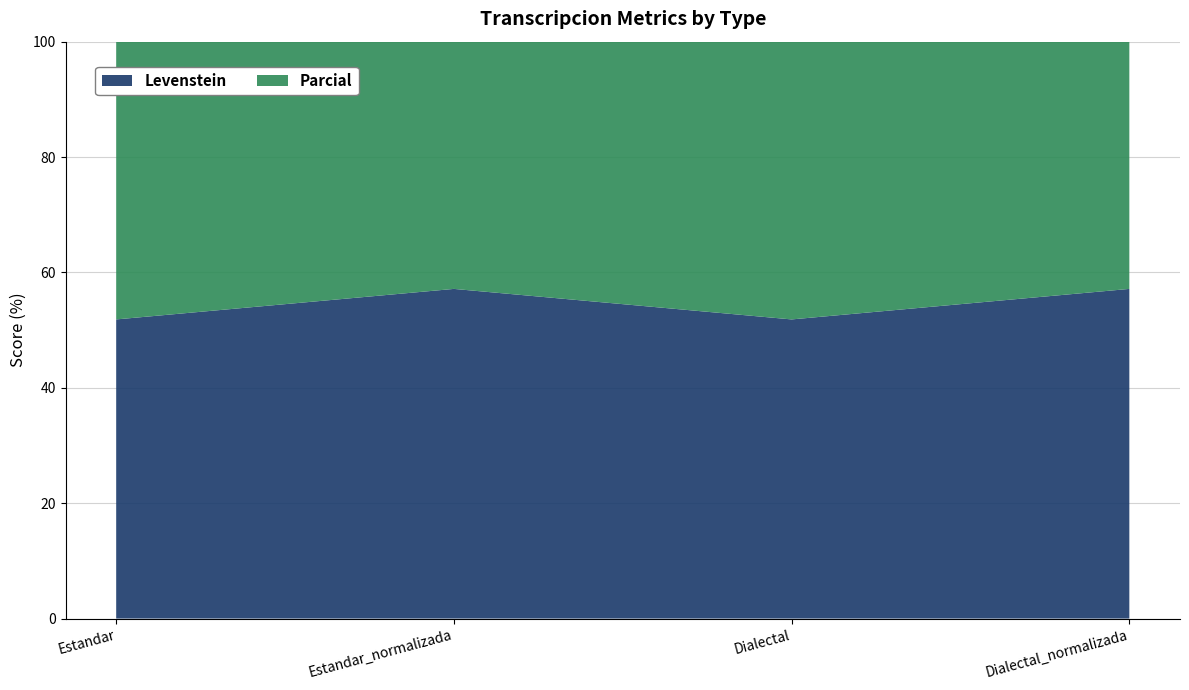

Reading left to right, what are all the values shown in this chart?

Levenstein: 51.9	57.1	51.9	57.1
Parcial: 81.1	84.8	81.1	84.8